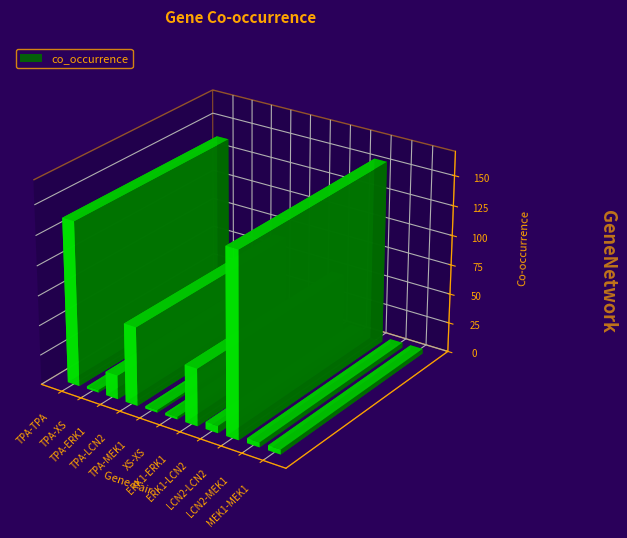

What is the change in value from XS-XS to ERK1-ERK1?

+46